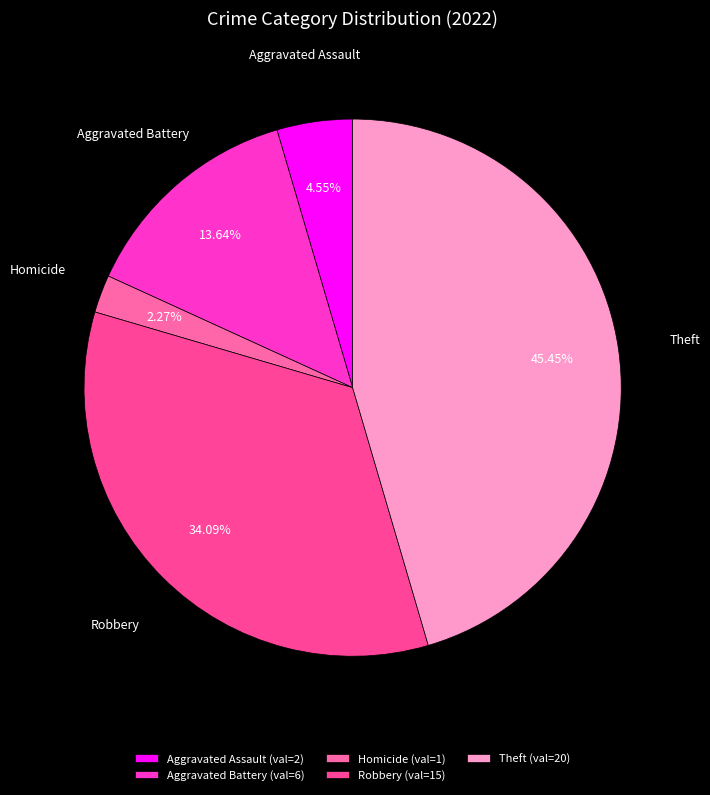

How many segments does this pie chart have?

5